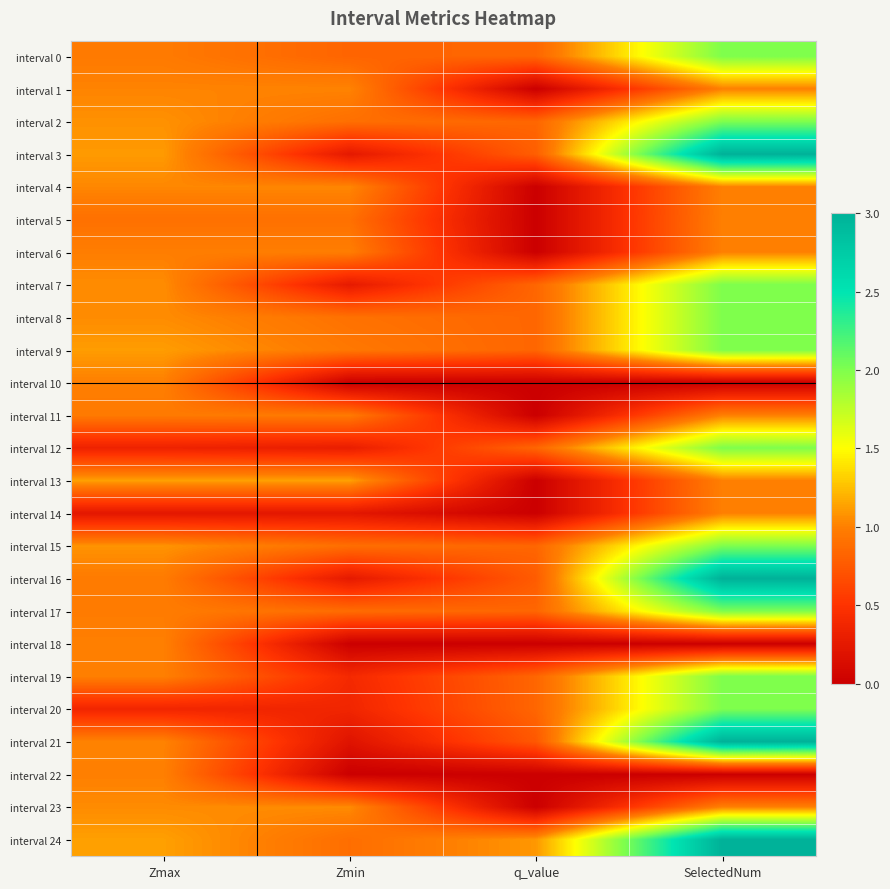

Which series changed the most between Zmin and SelectedNum?

interval 21